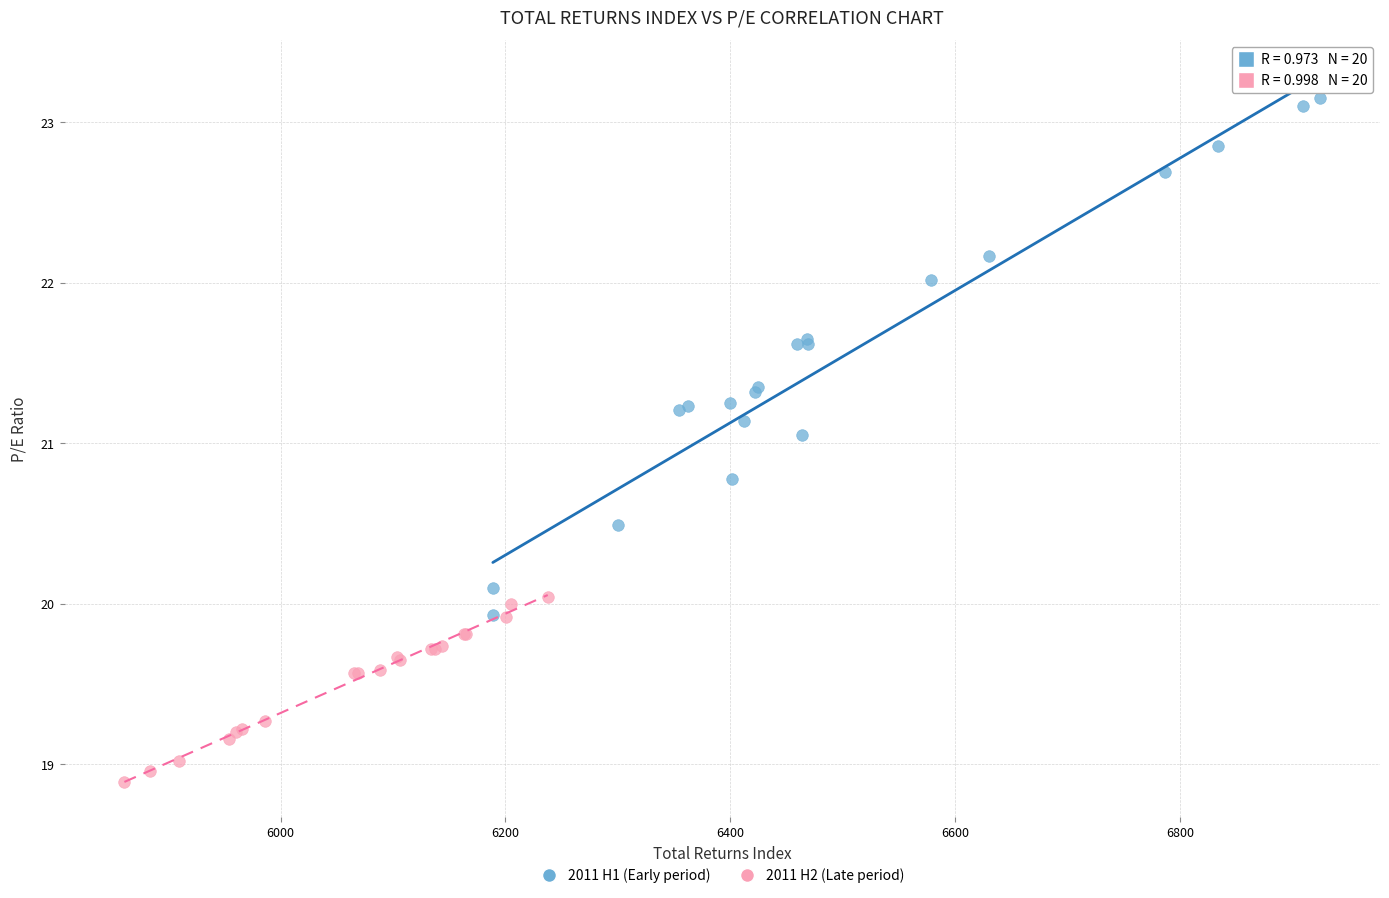

Which series has the widest spread of Y values?

2011 H1 (Early period)